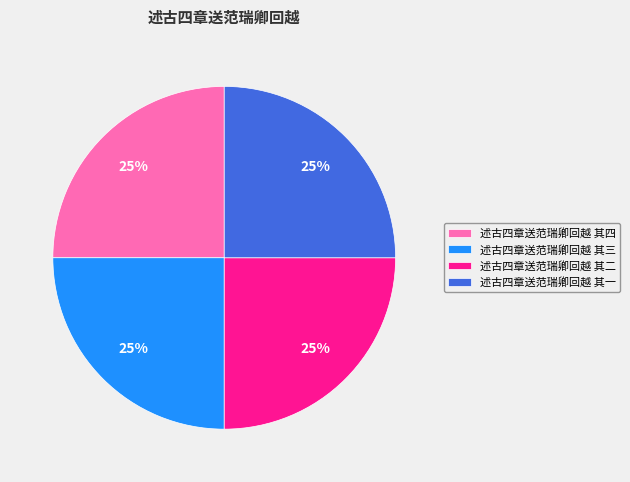

To the nearest percent, what is the average slice percentage?

25%